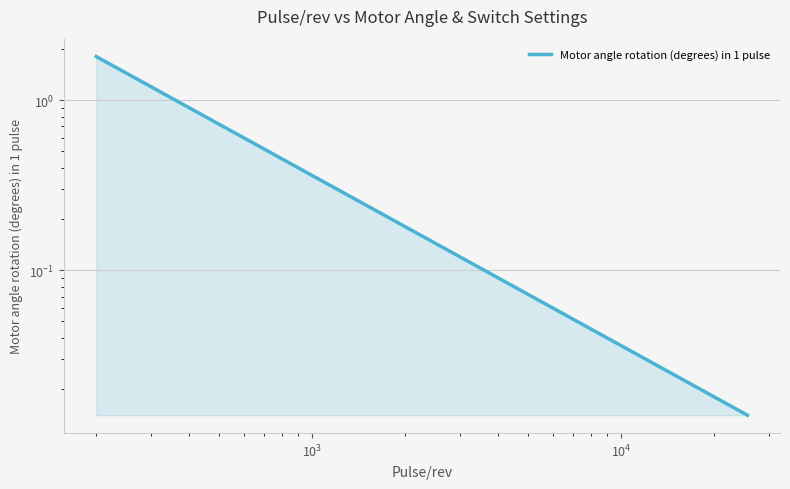

Does the chart have visible grid lines?

Yes